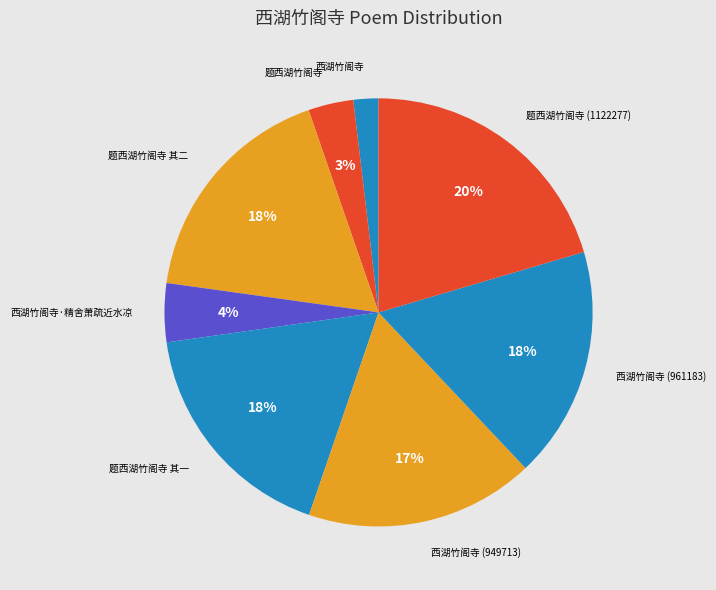

Combined, do 西湖竹阁寺·精舍萧疏近水凉 and 题西湖竹阁寺 account for over 50%?

No